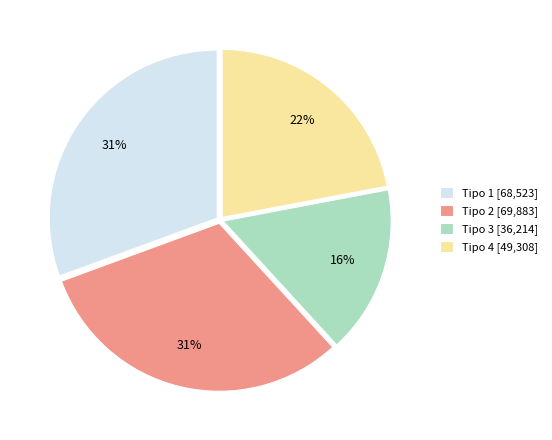

Is there any slice that represents more than half of the pie?

No